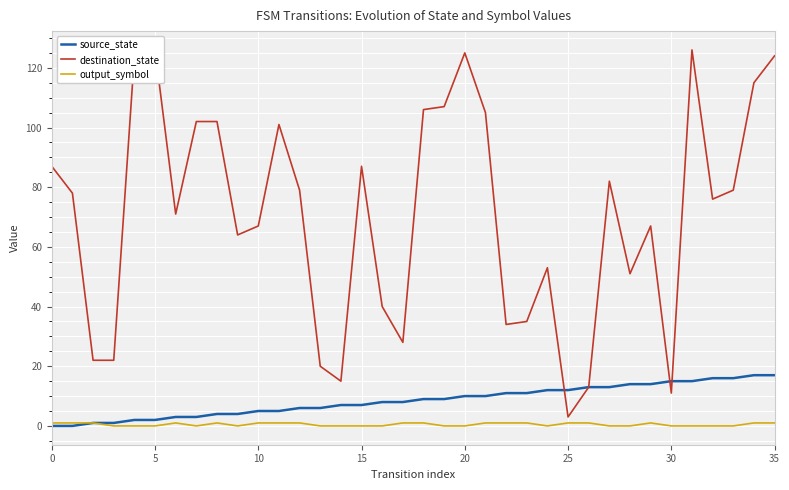

True or false: source_state has more than 1 points higher than both neighbors.

False